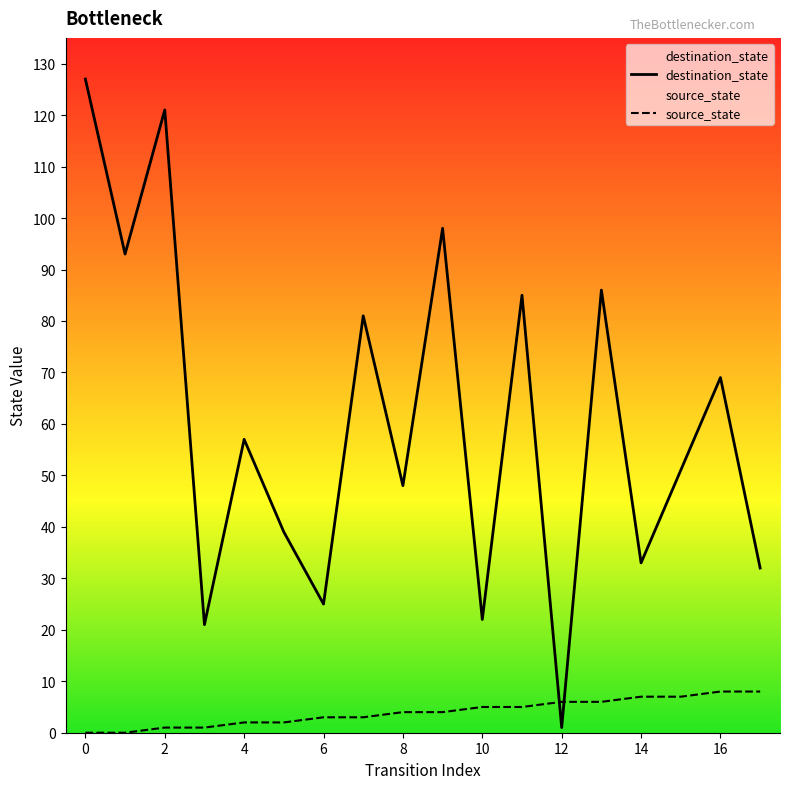

The value of source_state at 14 is 7. True or false?

True